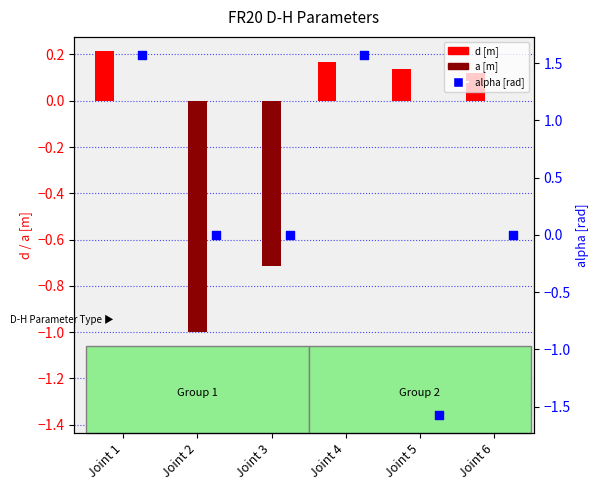

Which series reaches the minimum Y coordinate?

alpha [rad]